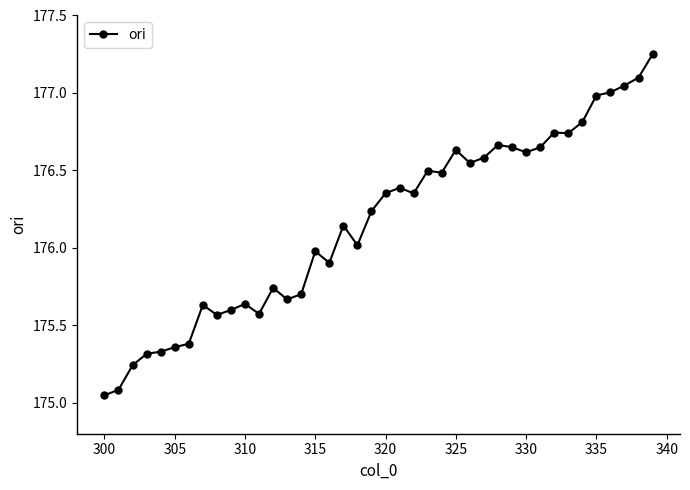

True or false: the data has more than 0 interior local peaks.

True